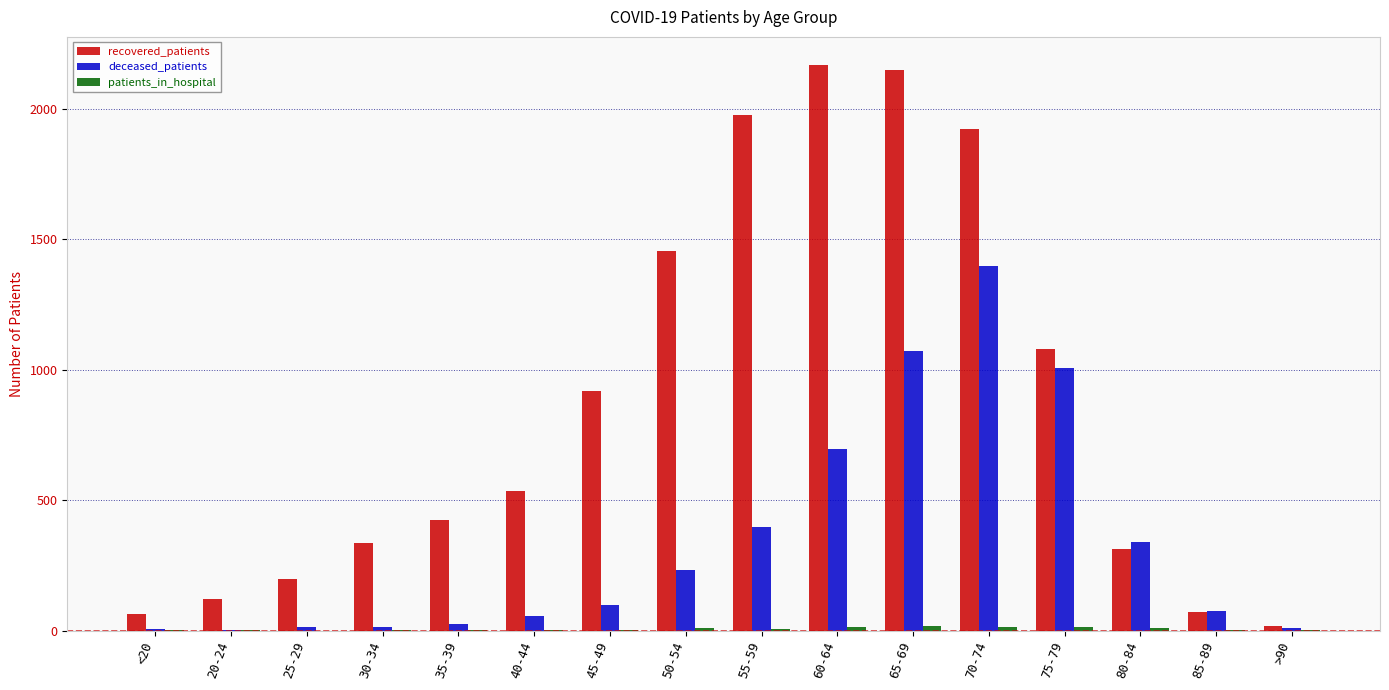

Which series changed the most between 25-29 and 40-44?

recovered_patients